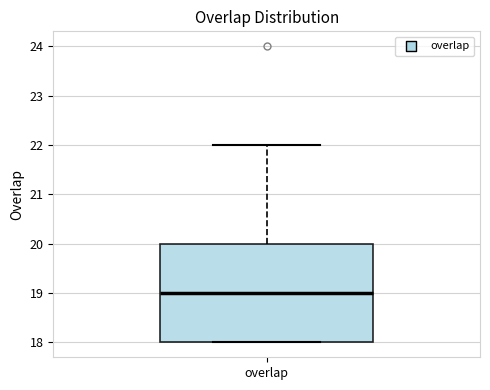

Read this box plot against the y-axis: the position of the median line, the range covered by the box, and the ends of both whiskers. The values are not printed on the chart, so give them approximately, as read against the axis.

median 19, box 18 to 20, whiskers 18 to 22